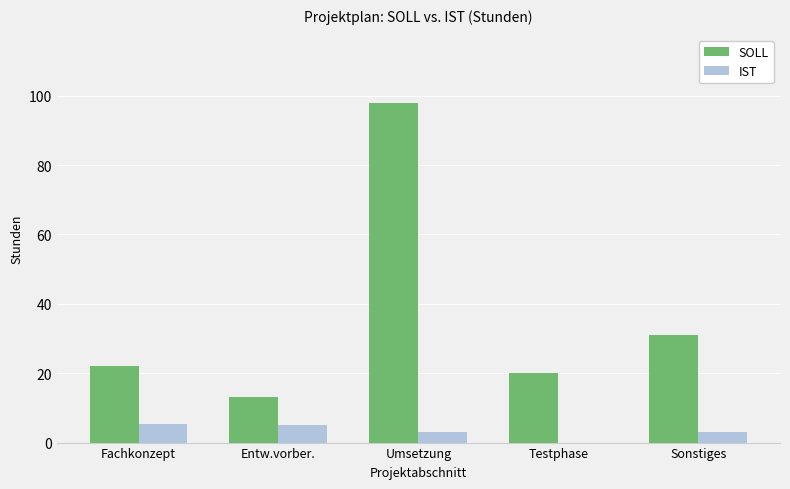

Reading left to right, list all the values displayed in this chart.

SOLL: 22.0	13.0	98.0	20.0	31.0
IST: 5.5	5.0	3.0	0.0	3.0